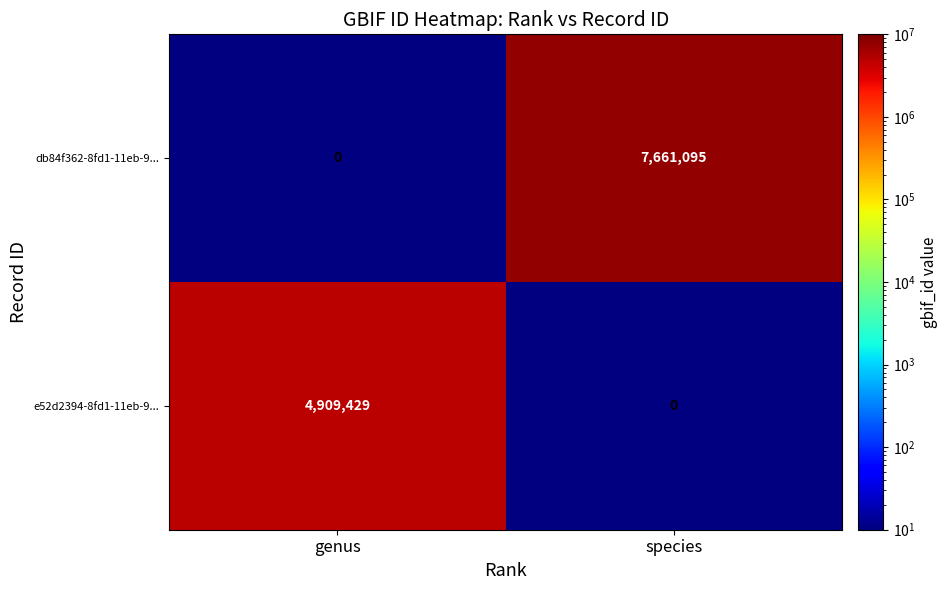

List the series in order of their peak value, highest first.

db84f362-8fd1-11eb-9..., e52d2394-8fd1-11eb-9...